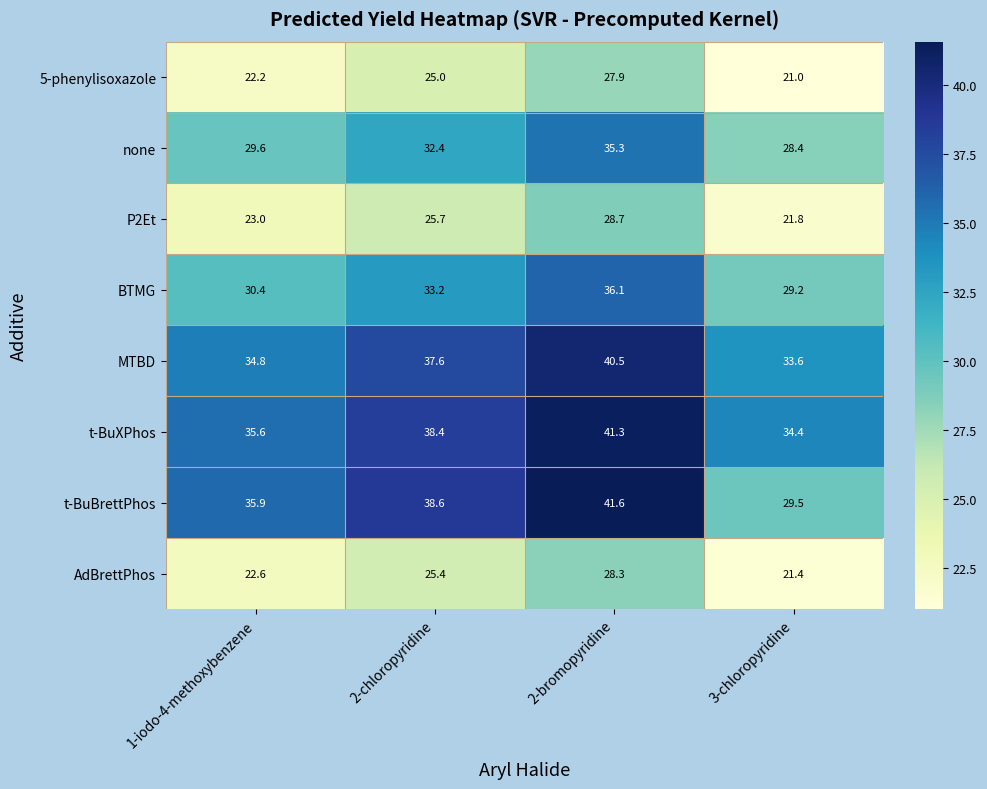

Which label corresponds to the largest value in the chart?

2-bromopyridine